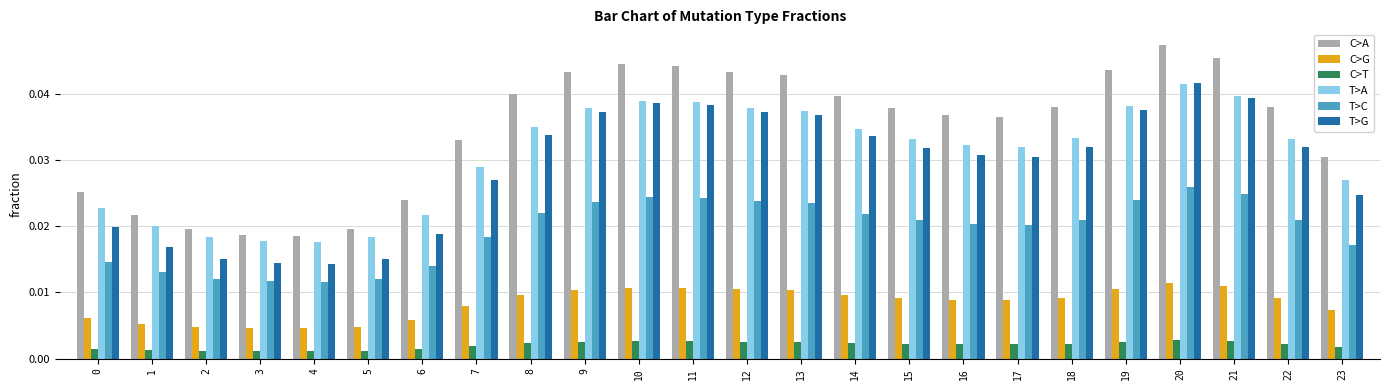

Which series has the largest total across all categories?

C>A